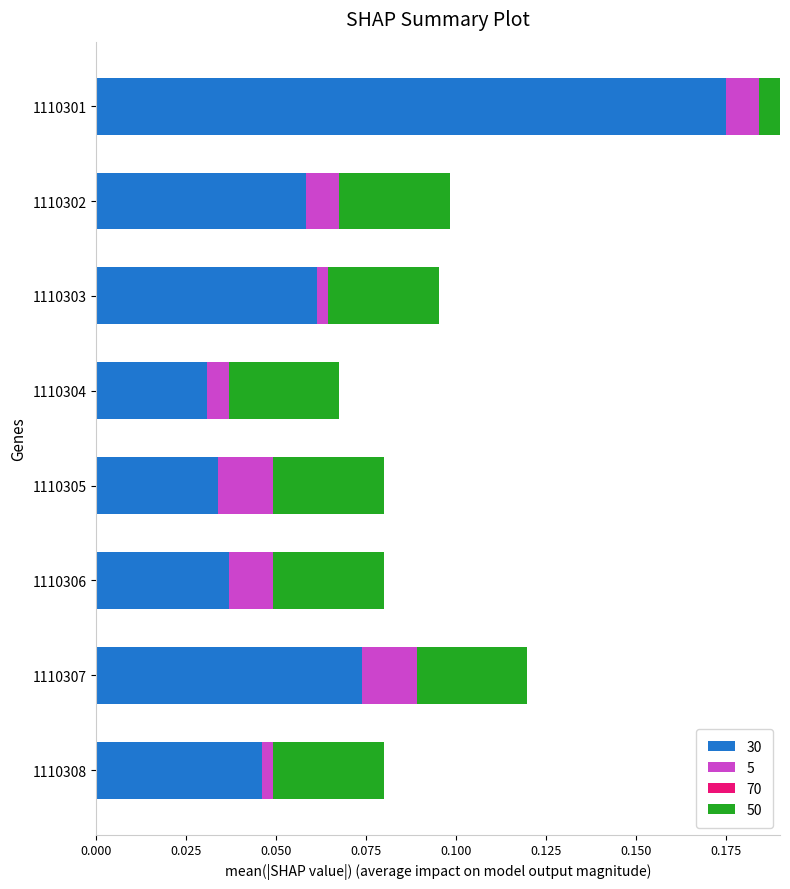

Is the value of 5 at 1110304 greater than the value of 30 at 1110304?

No